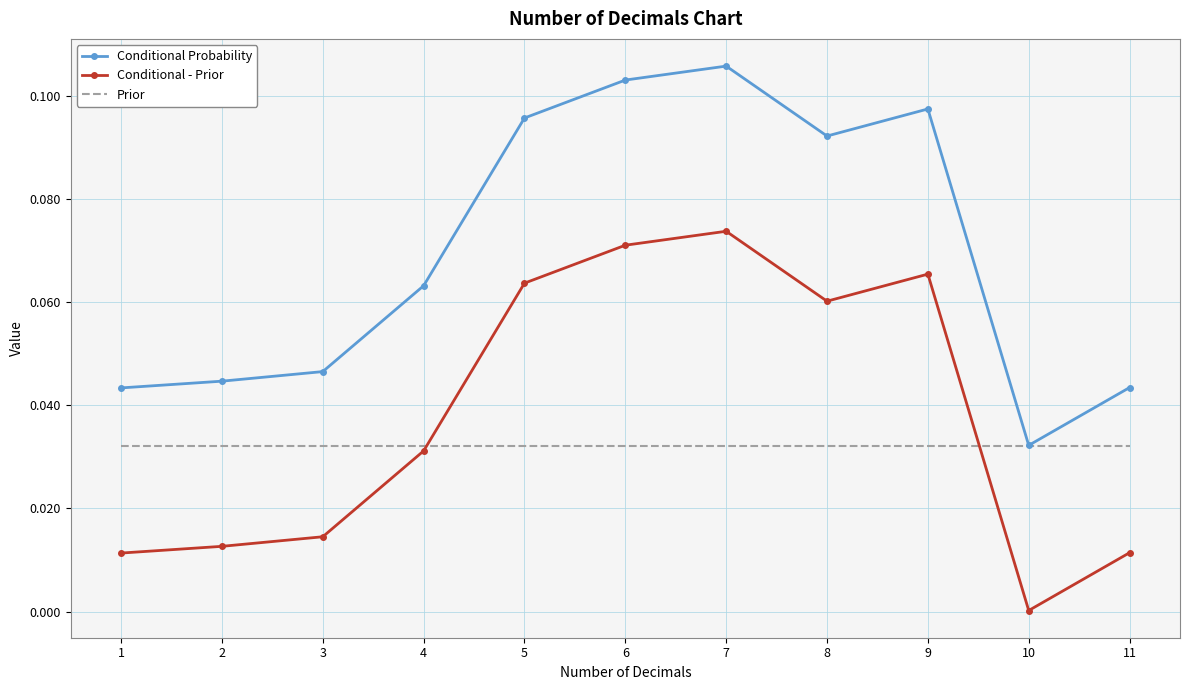

The Conditional Probability series shows 0.1 at 10. True or false?

False